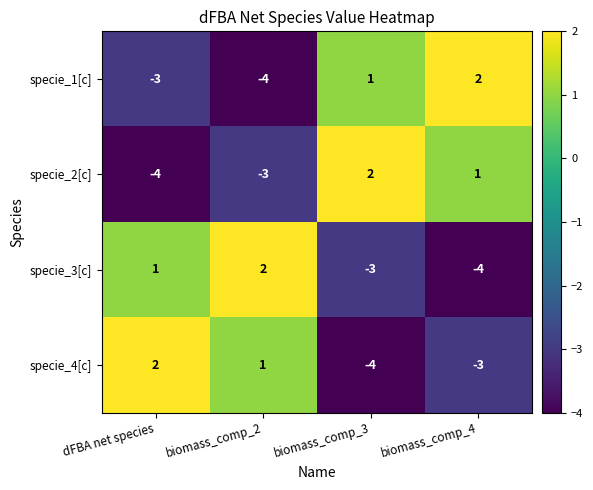

Reading left to right, extract all data points from this chart.

specie_1[c]: -3	-4	1	2
specie_2[c]: -4	-3	2	1
specie_3[c]: 1	2	-3	-4
specie_4[c]: 2	1	-4	-3